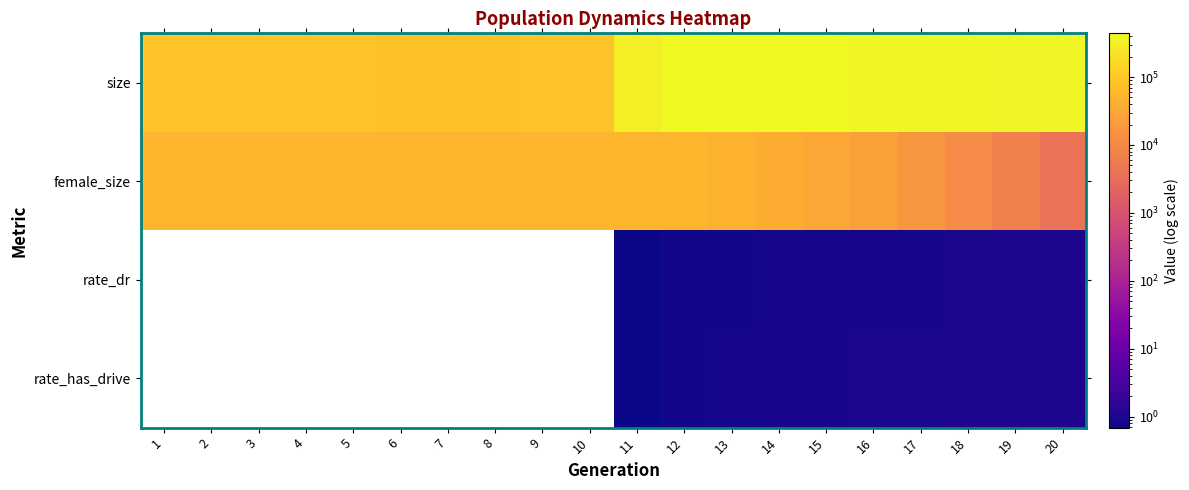

What is the sum of the size values at 7 and 3?

156736.0